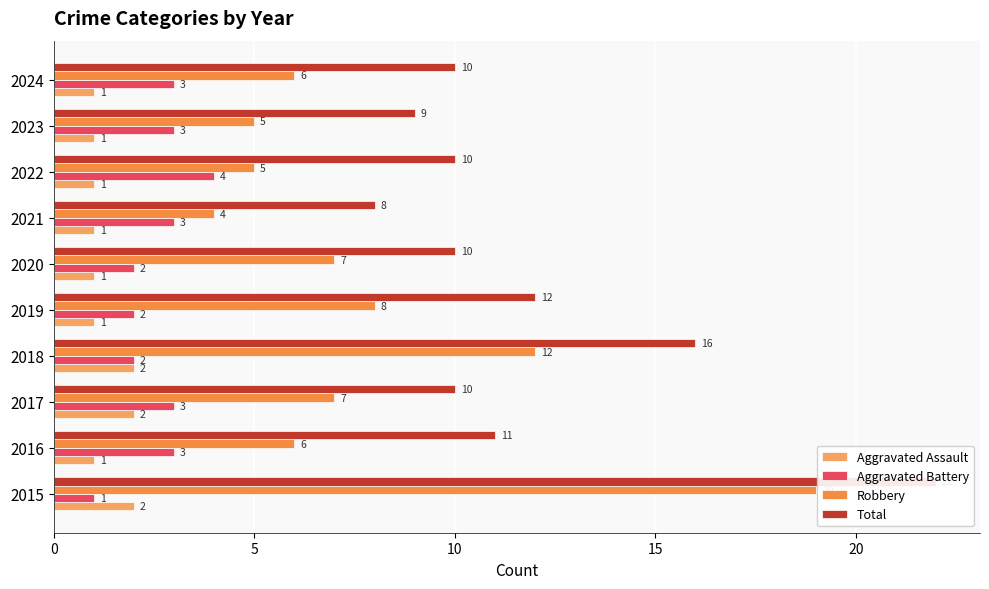

Between 2015 and 2020, which series saw the biggest shift?

Robbery